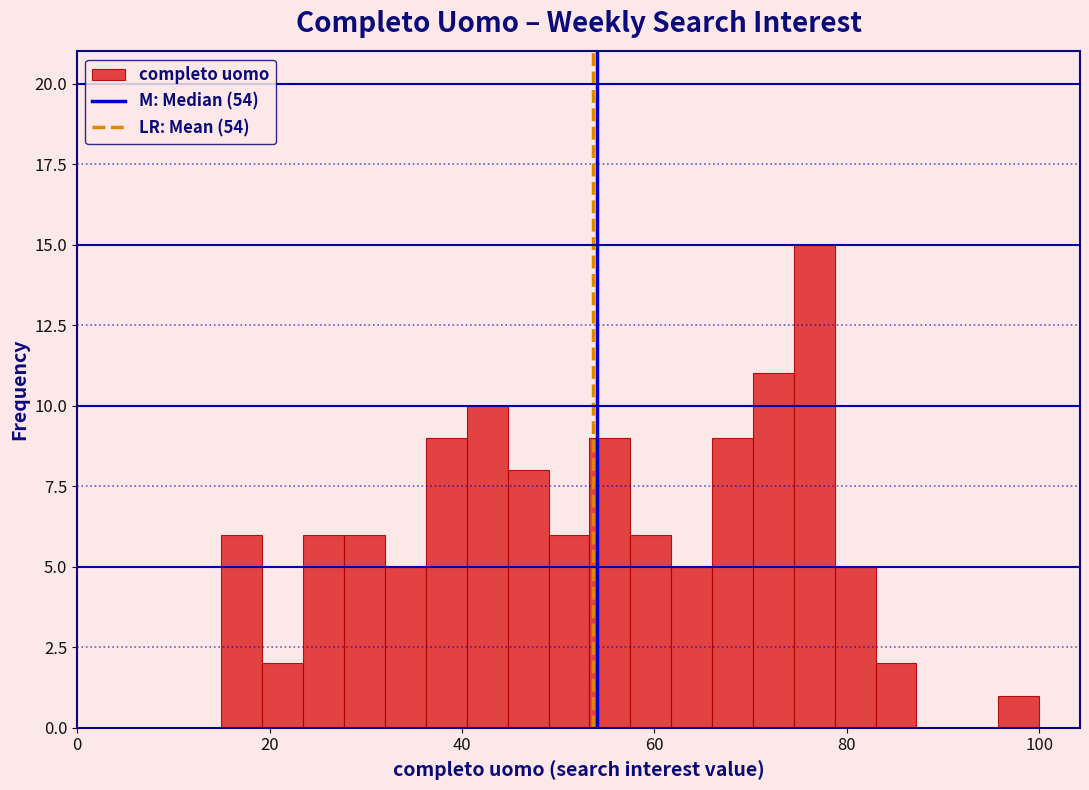

Read against the x-axis, roughly where is the centre of the tallest bar?

76